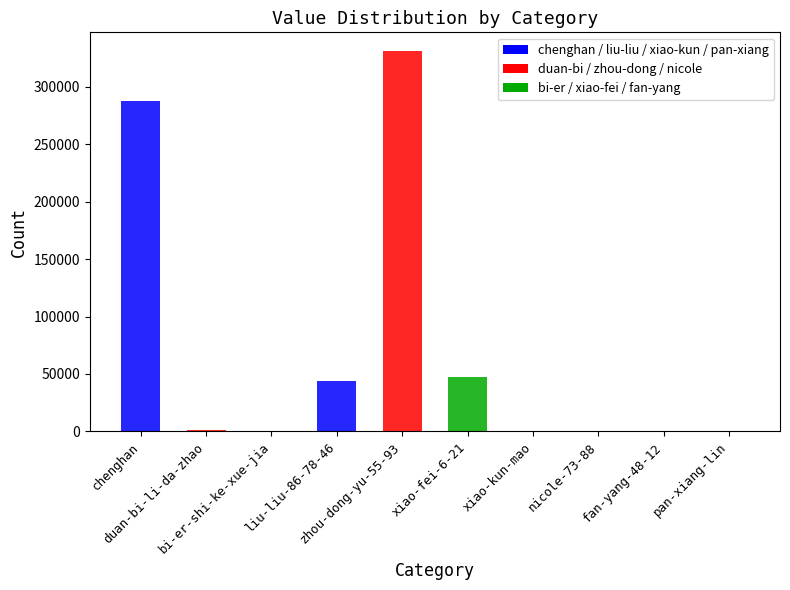

Reading left to right, extract all data points from this chart.

chenghan=287768	duan-bi-li-da-zhao=969	bi-er-shi-ke-xue-jia=7	liu-liu-86-78-46=43803	zhou-dong-yu-55-93=330656	xiao-fei-6-21=47644	xiao-kun-mao=1	nicole-73-88=12	fan-yang-48-12=8	pan-xiang-lin=64